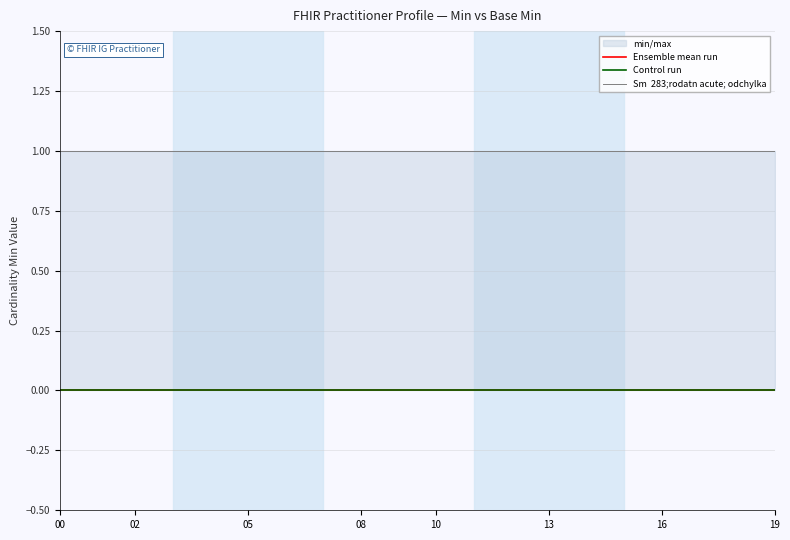

Which series has the largest total across all categories?

Sm  283;rodatn acute; odchylka